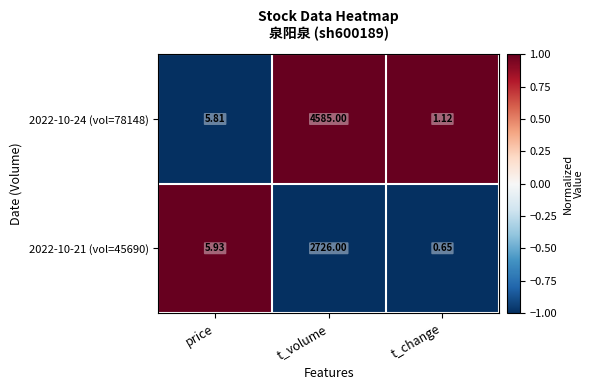

At which label is 2022-10-21 (vol=45690) closest to 1363?

price